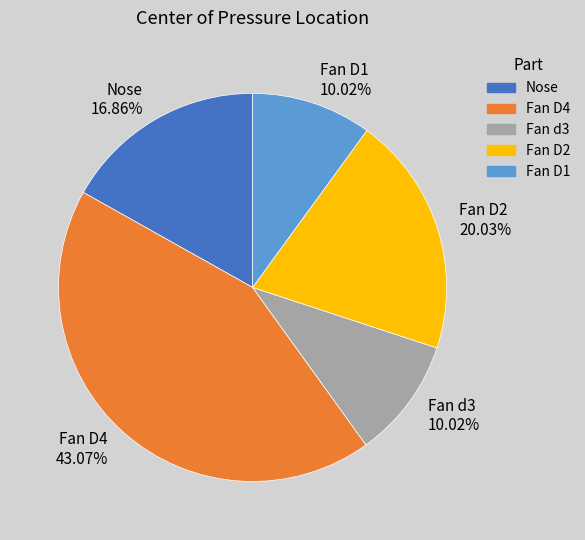

Between Fan D1 and Fan D4, which is larger?

Fan D4